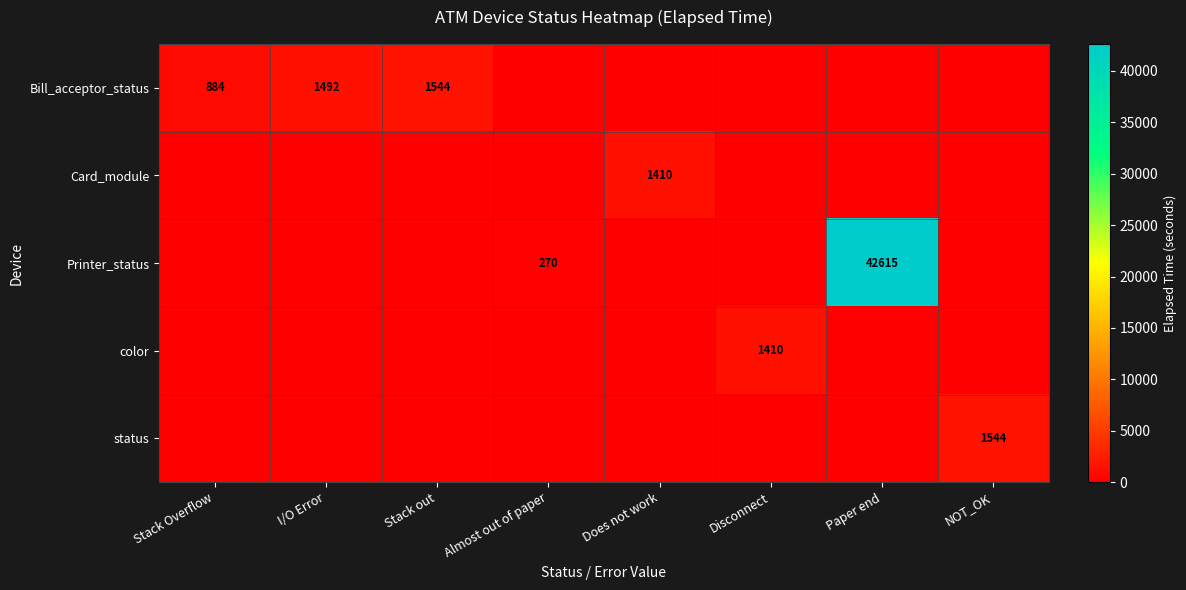

What is the difference between the maximum and minimum values in the Printer_status series?

42615